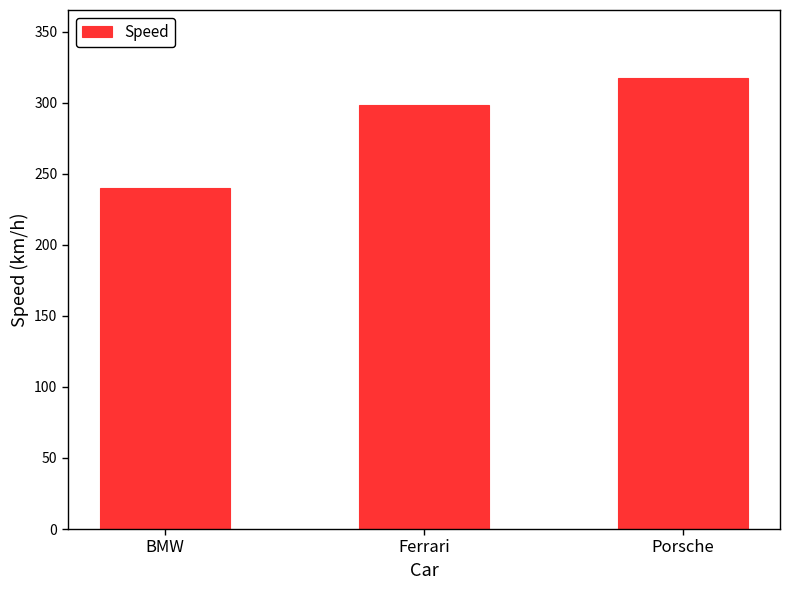

Count the number of values greater than 298.

2